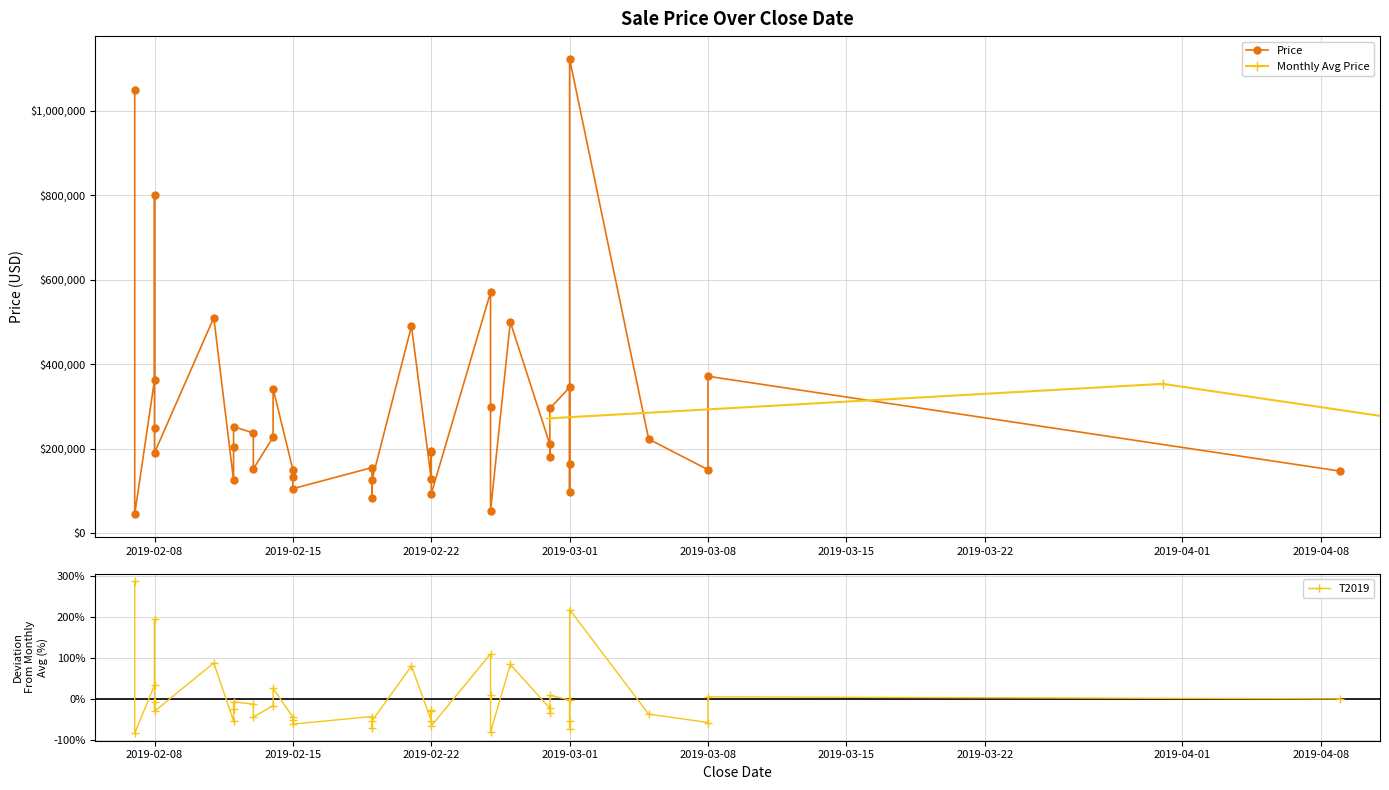

Which has a higher value, 2019-03-01 or 2019-02-12?

2019-03-01